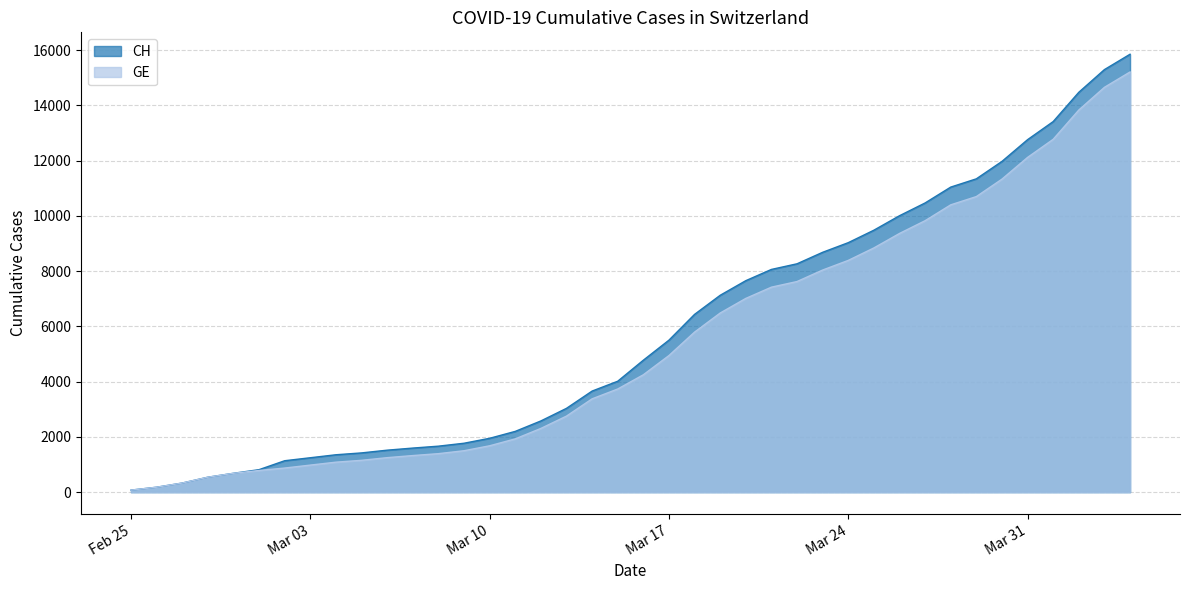

True or false: GE and CH intersect in this chart.

False